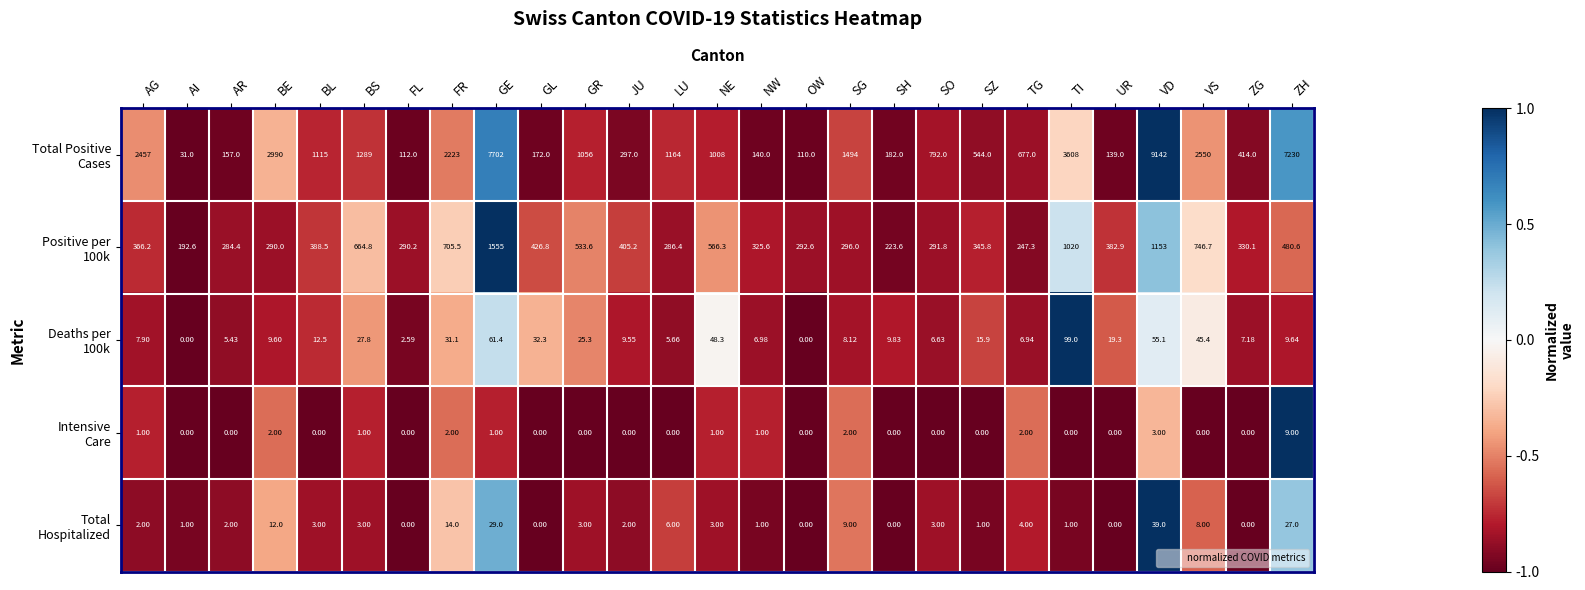

What is the maximum value shown in the chart?

9142.0